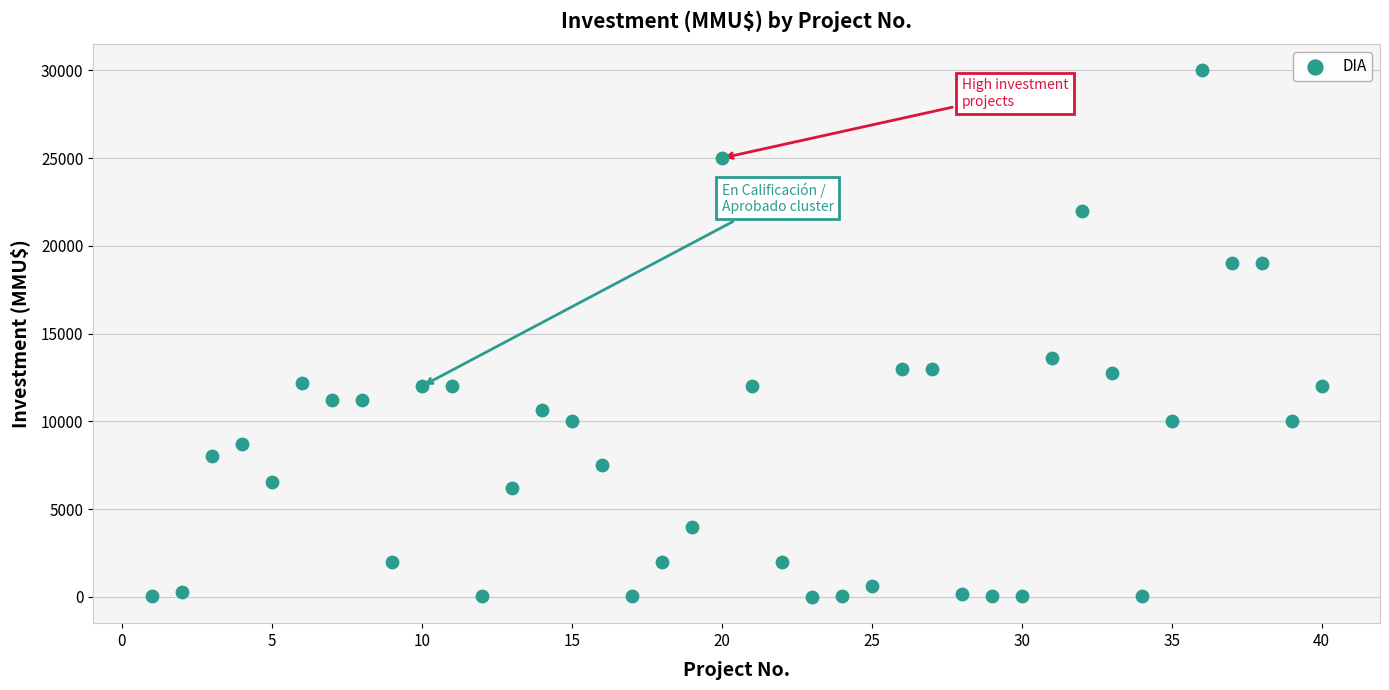

What is the range of X values (max minus min)?

39